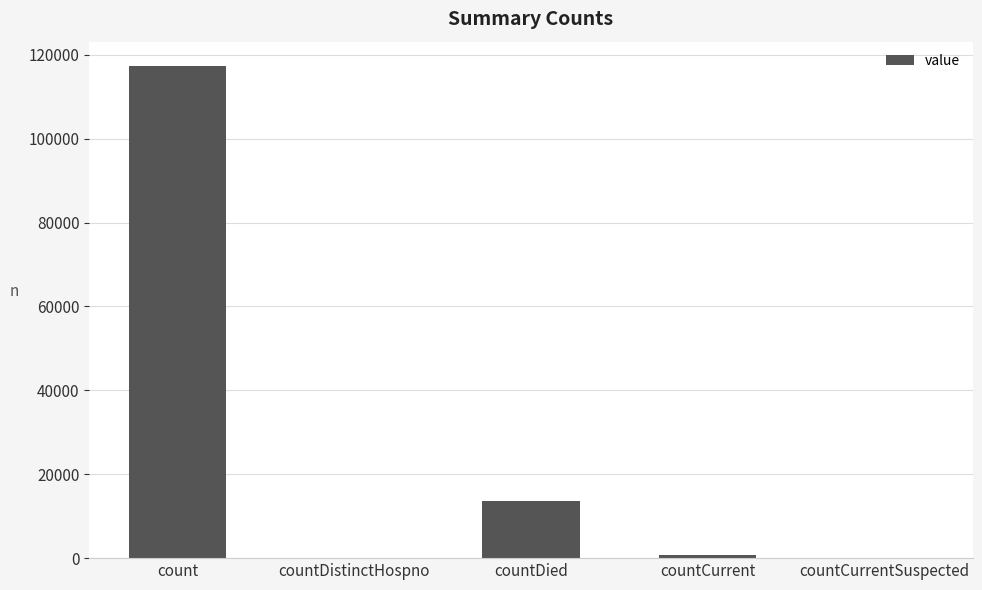

What is the sum of all values?

131632